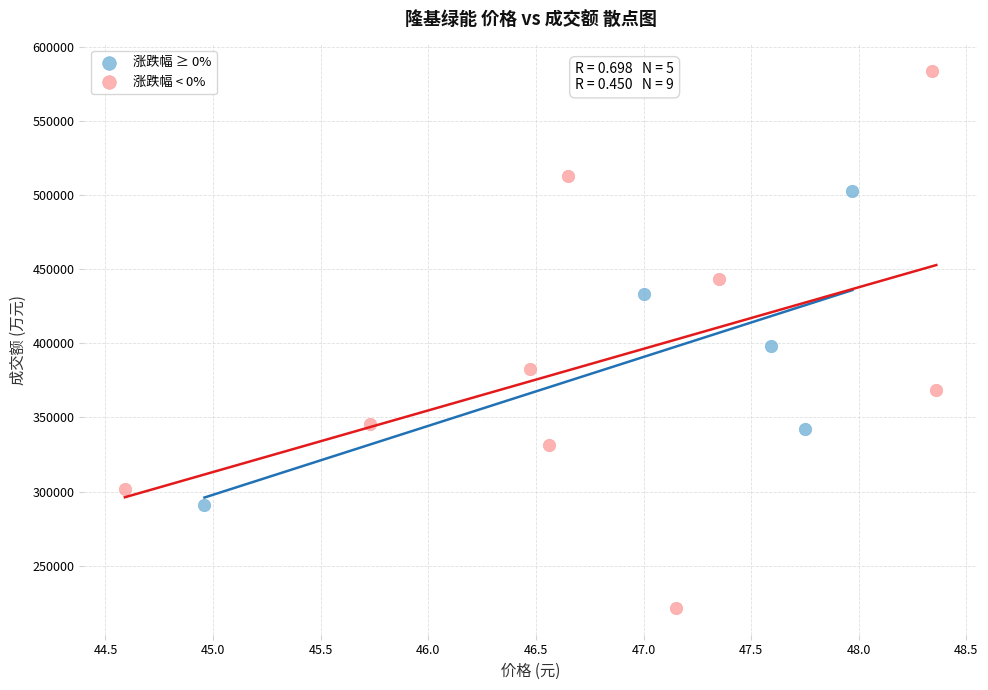

Which series has the largest Y range (max minus min)?

涨跌幅 < 0%